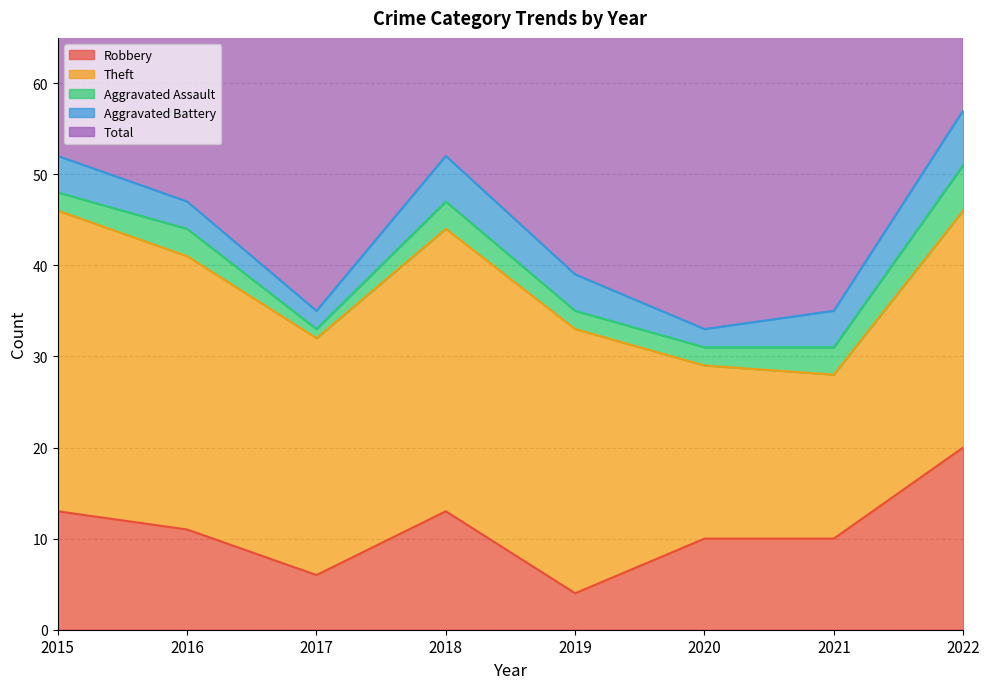

True or false: Theft and Aggravated Assault intersect in this chart.

False